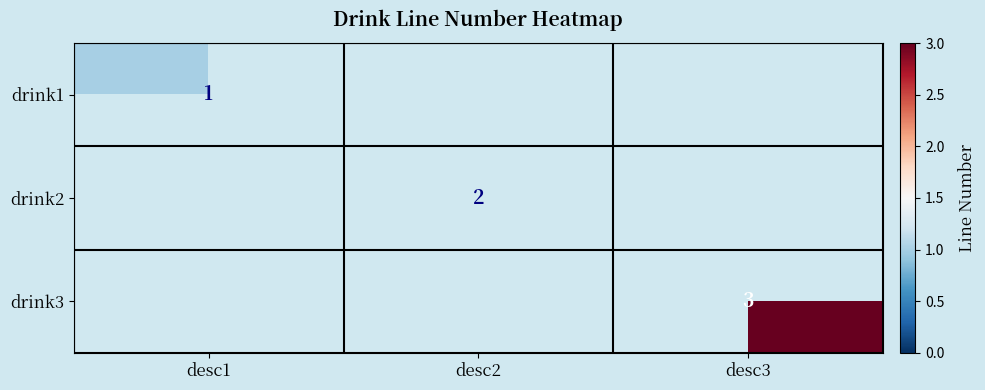

The drink3 series shows 3 at desc3. True or false?

True